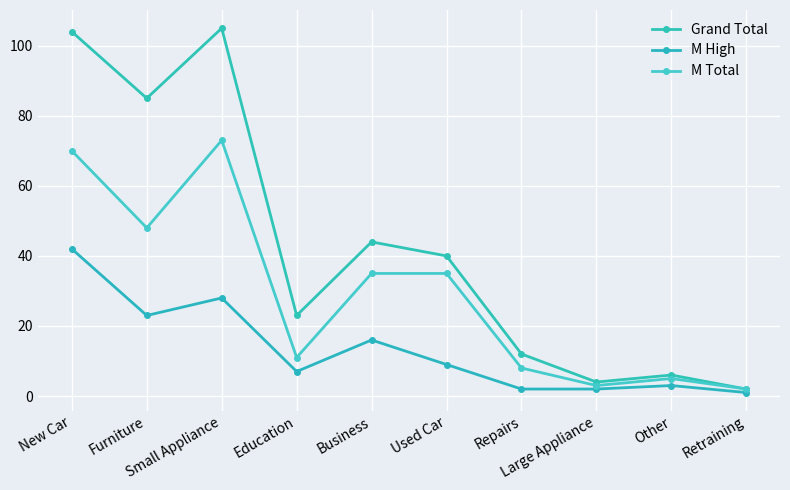

The value of M Total at Education is 4. True or false?

False